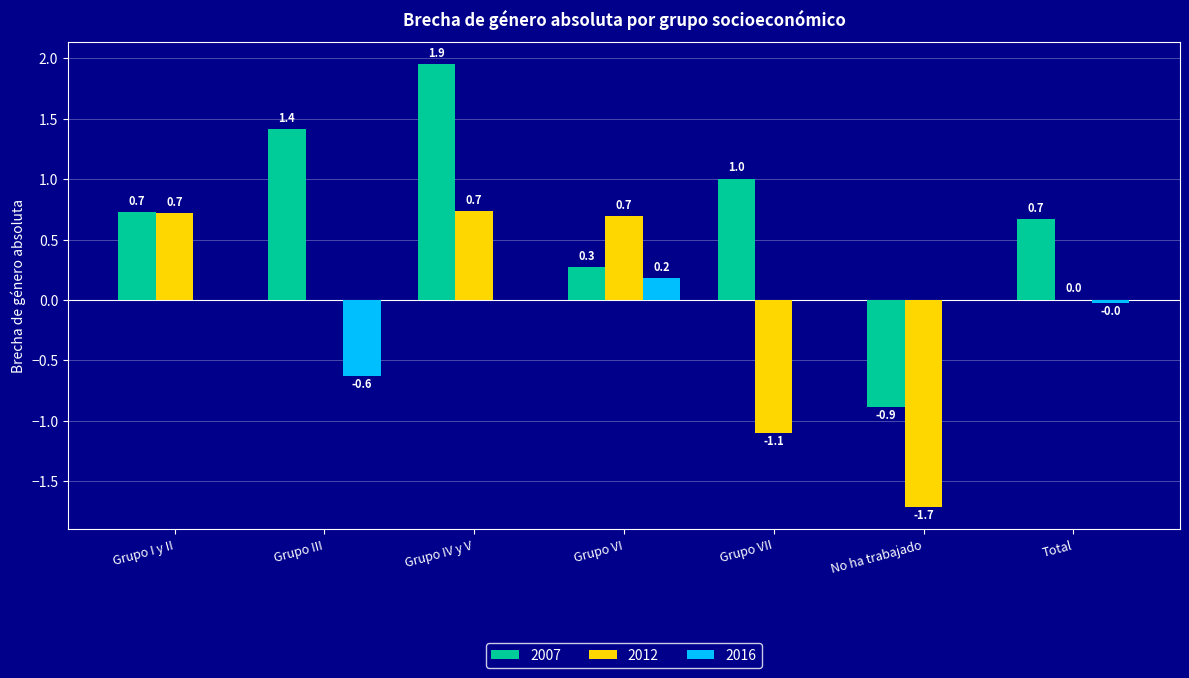

What are all the series names shown in the legend?

2007, 2012, 2016